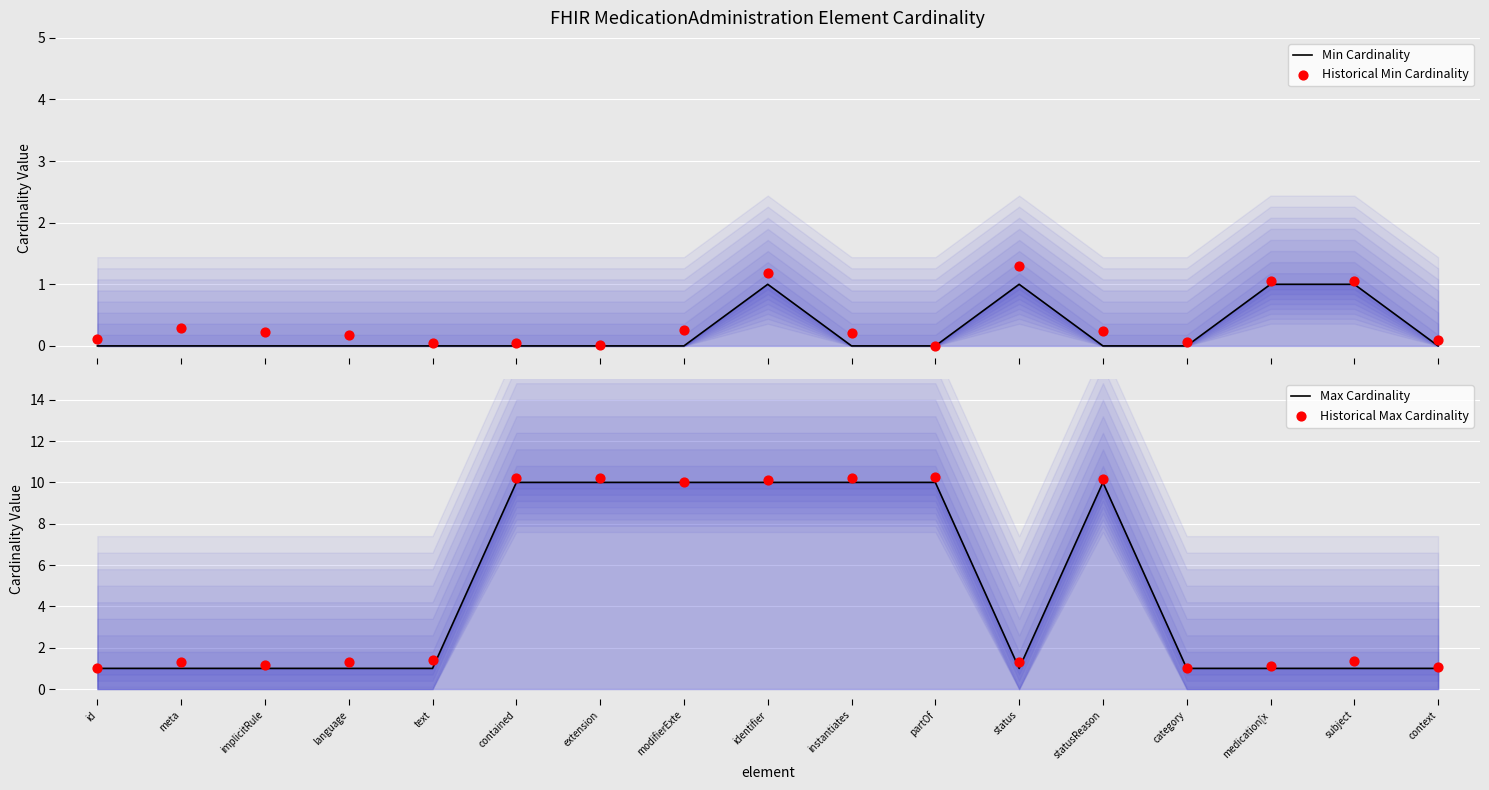

Is the value of Historical Min Cardinality at context greater than the value of Historical Max Cardinality at text?

No